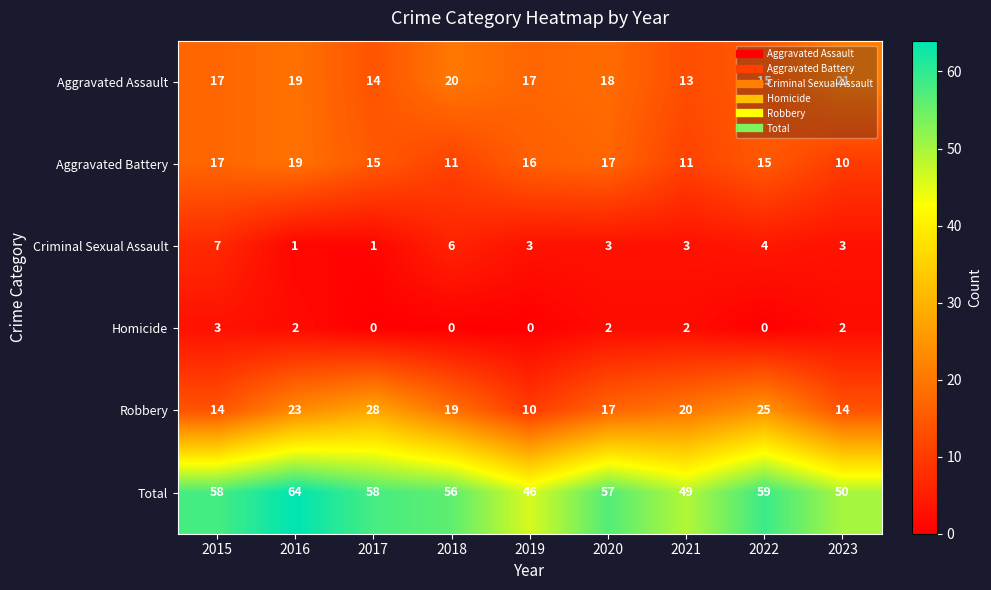

Which series changed the most between 2015 and 2021?

Total